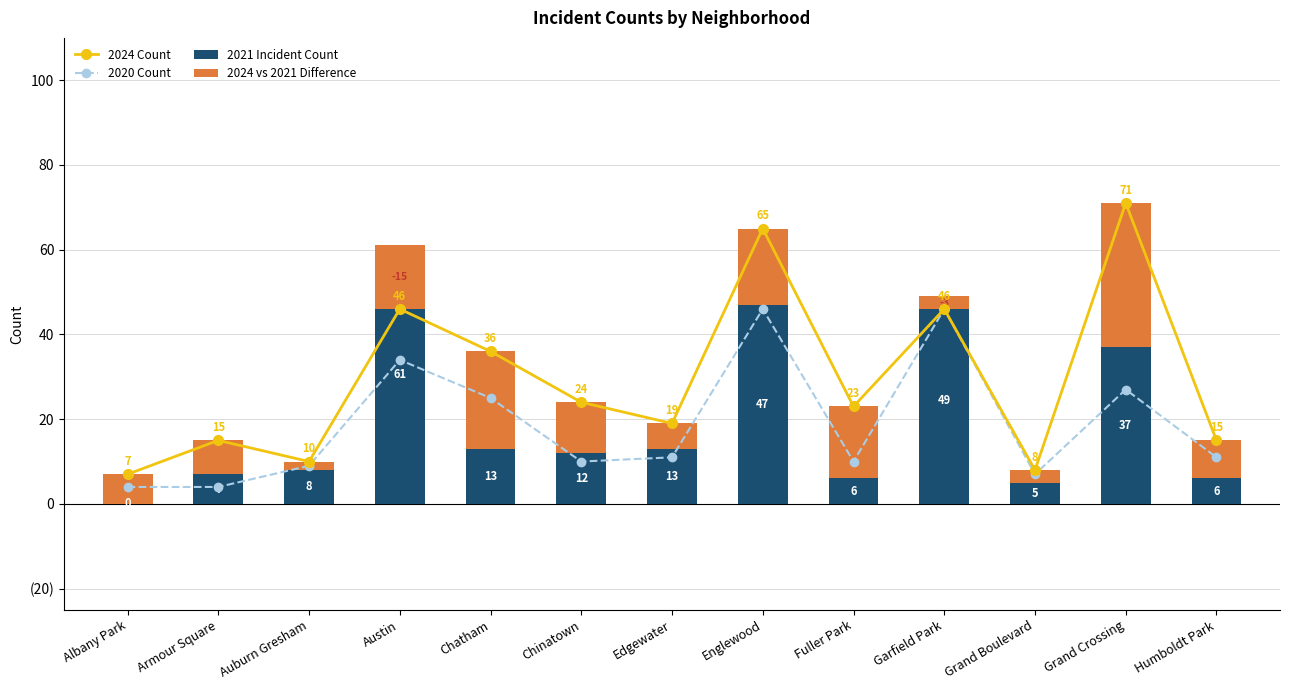

Which series has the widest spread of values?

2024 Count